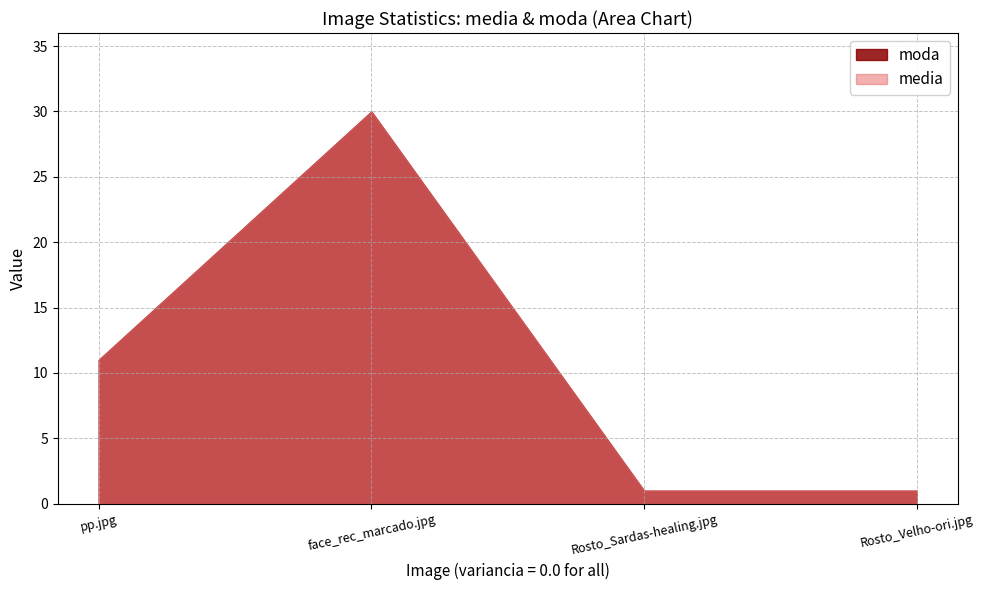

True or false: media and moda intersect in this chart.

False